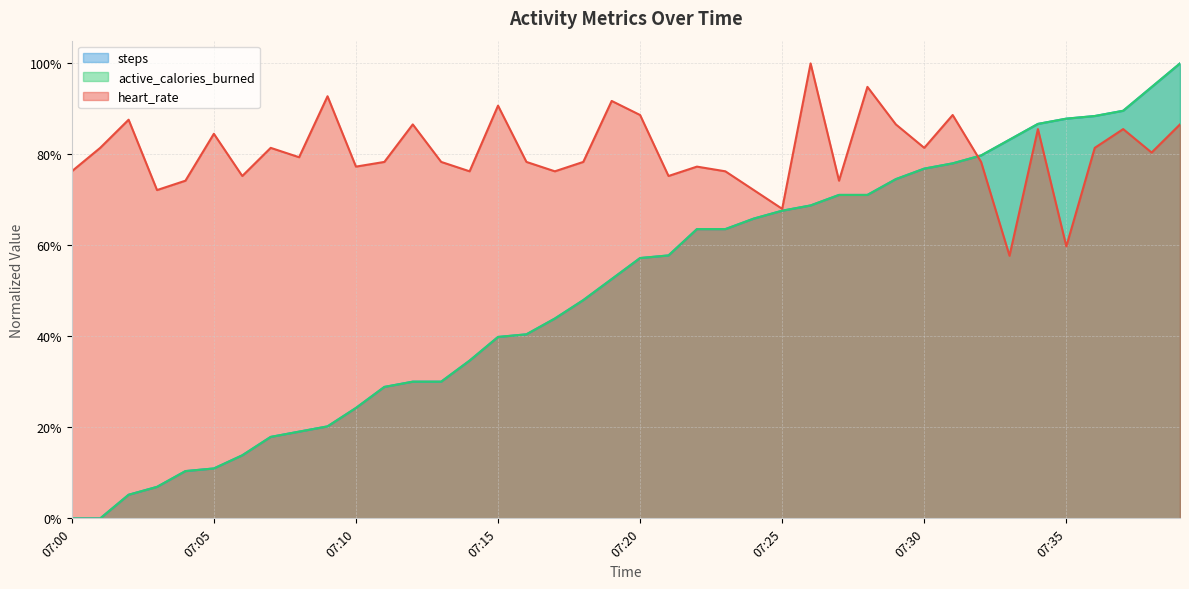

What are all the series names shown in the legend?

heart_rate, steps, active_calories_burned